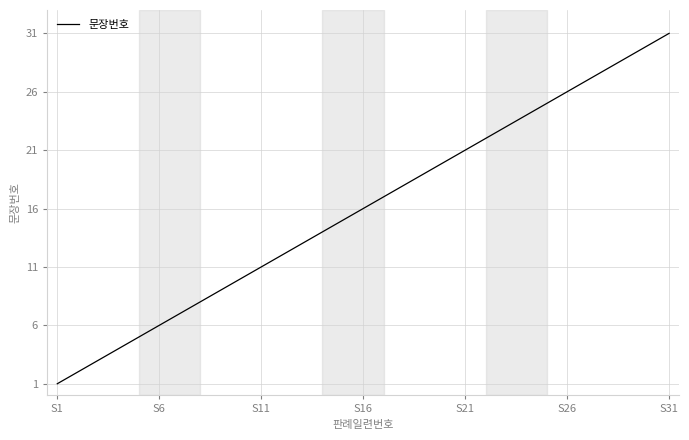

What is the difference between the maximum and minimum values?

30